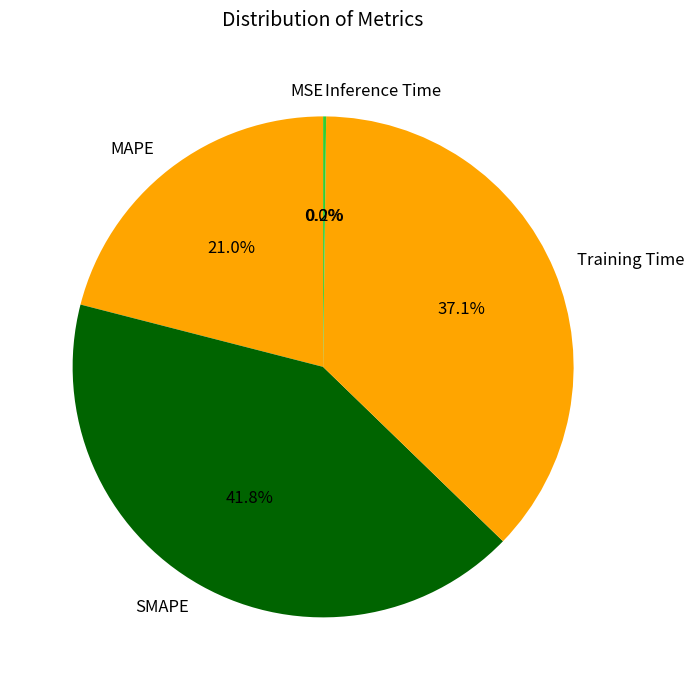

Which slice is the largest?

SMAPE